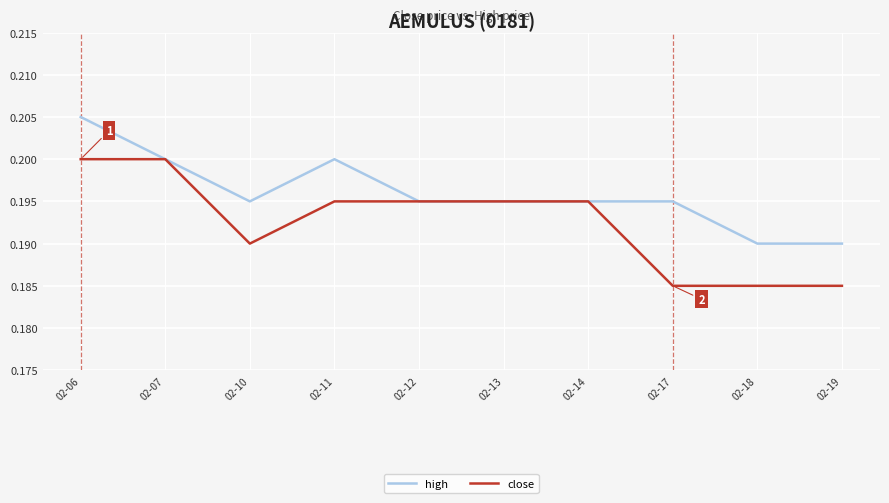

What are all the series names shown in the legend?

high, close